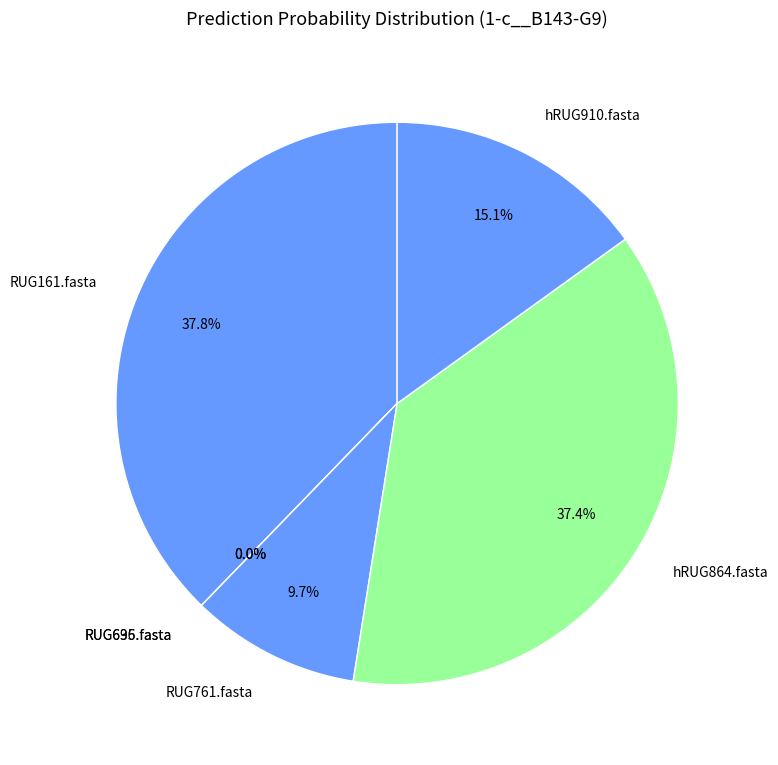

What is the total percentage of hRUG910.fasta and RUG695.fasta?

15.1%